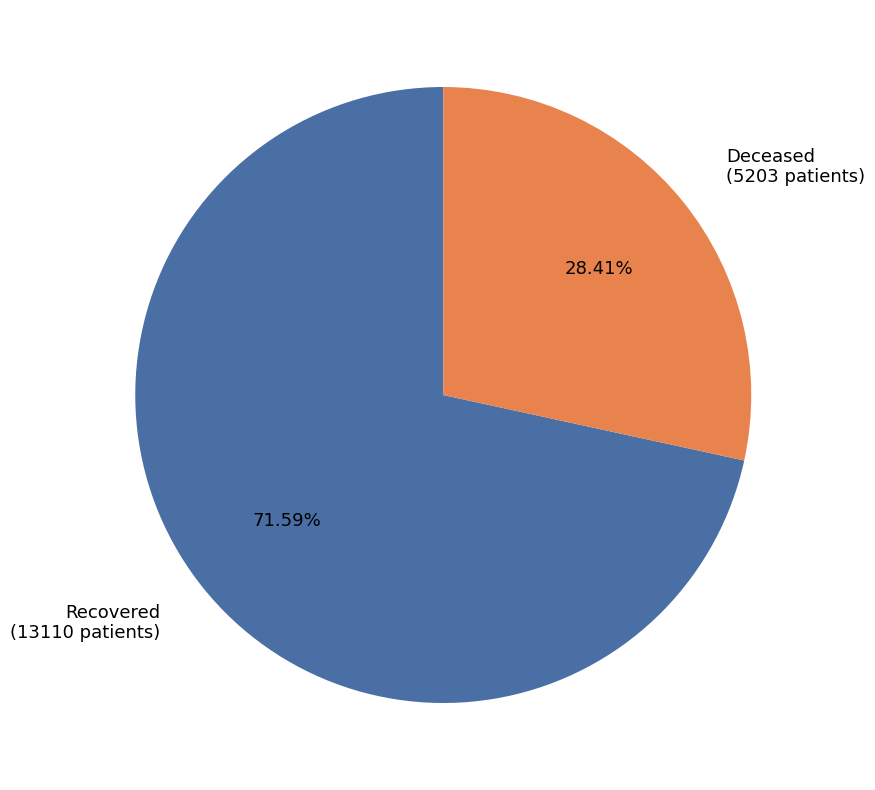

Does any single category account for the majority?

Yes